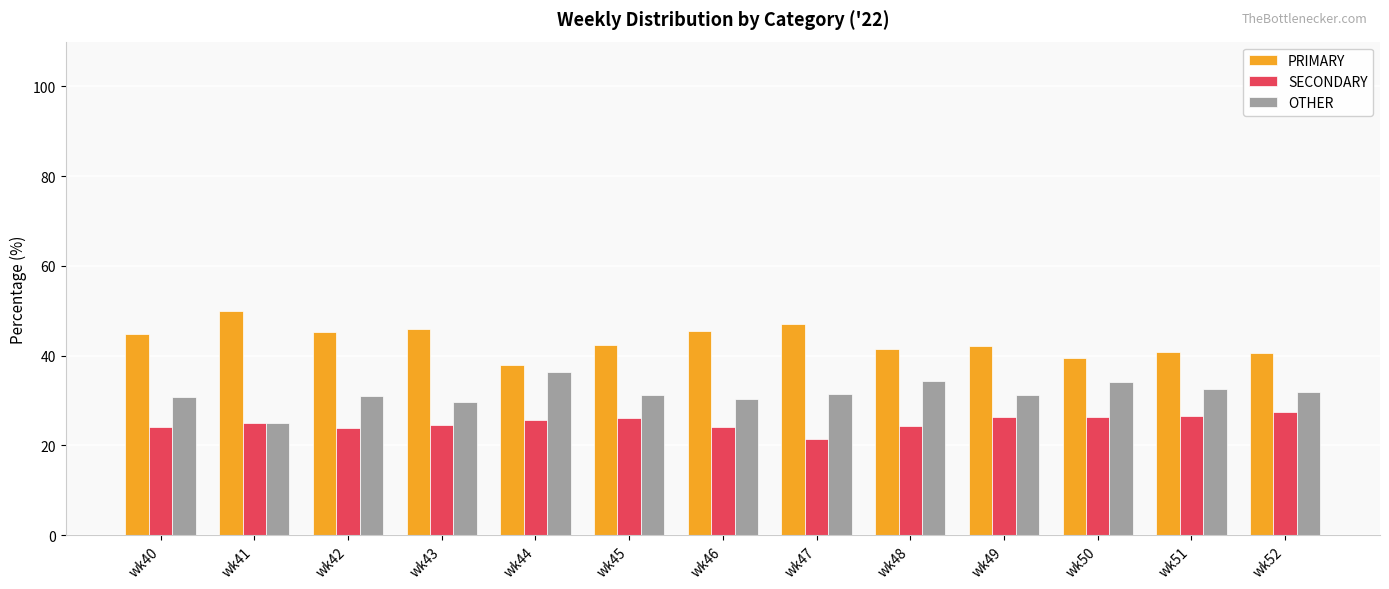

What is the value of the PRIMARY bar at the 5th from the left?

38.0